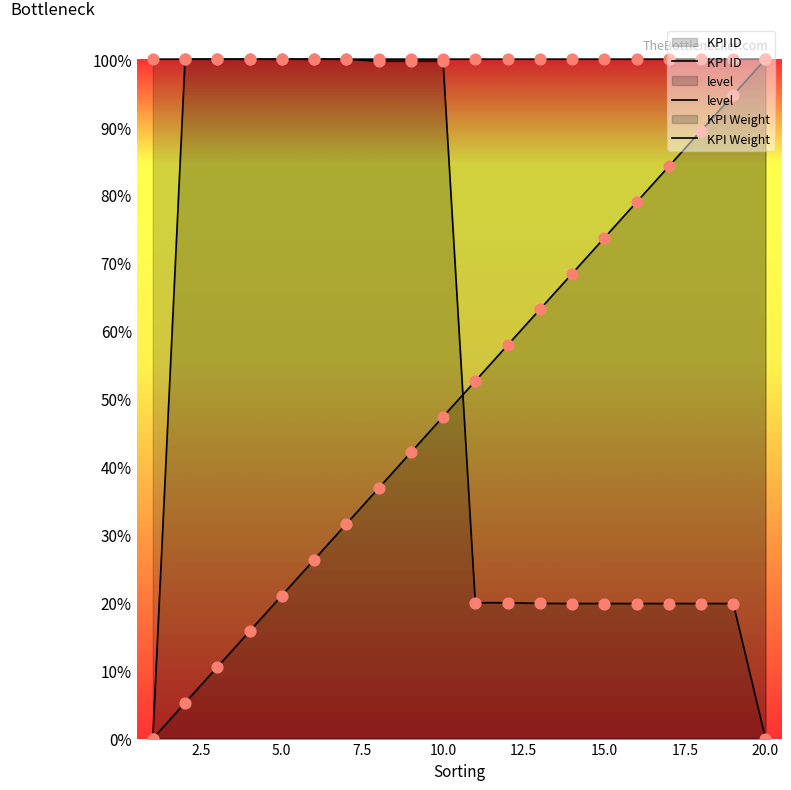

Is the value of level at 13 greater than the value of KPI Weight at 10.0?

No